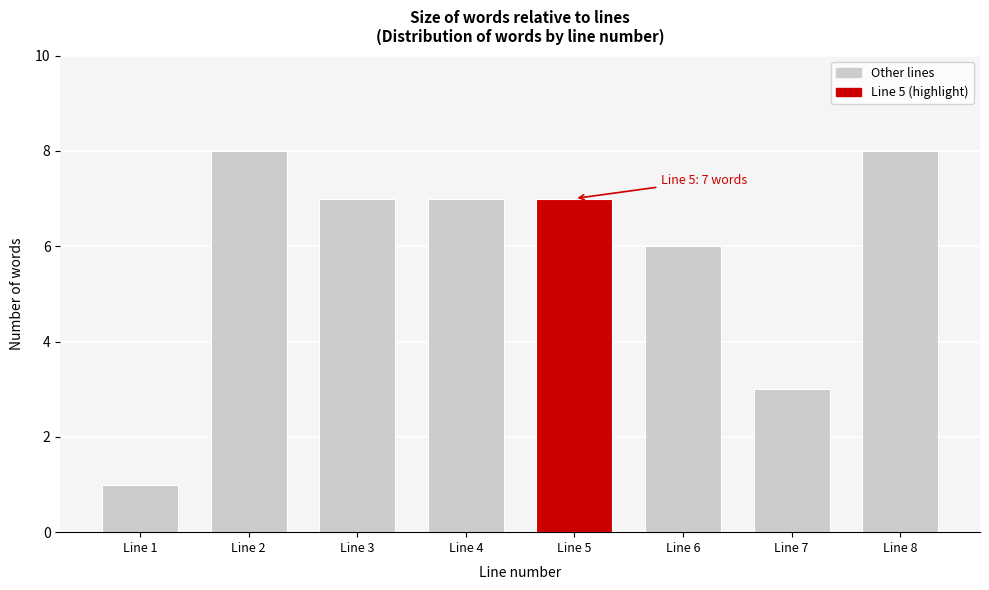

Reading left to right, transcribe all the data shown in this chart.

Line 1=1	Line 2=8	Line 3=7	Line 4=7	Line 5=7	Line 6=6	Line 7=3	Line 8=8